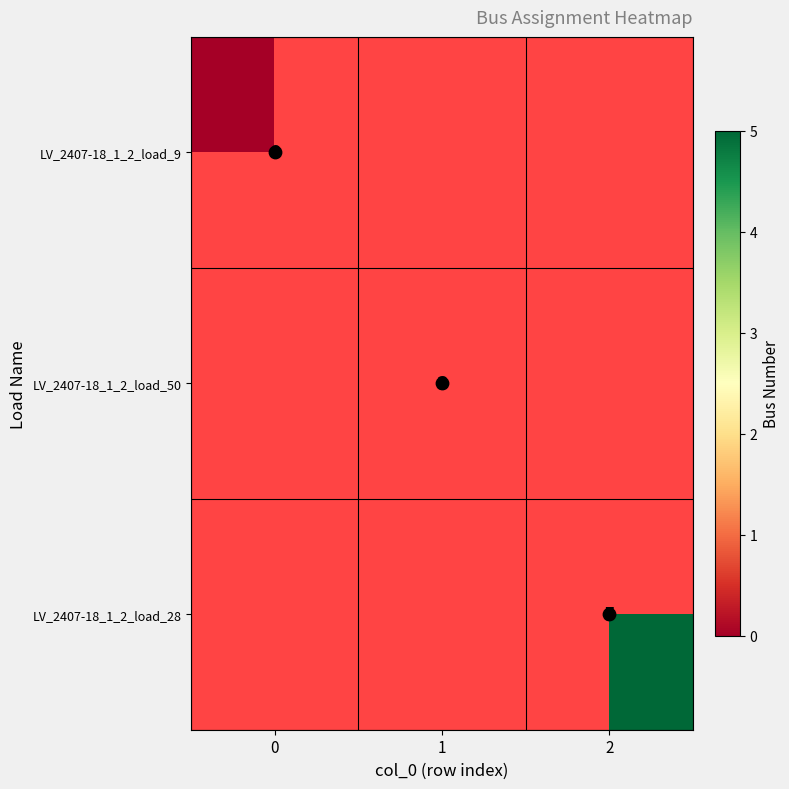

Count the LV_2407-18_1_2_load_28 values in the range -1 to 5.

3